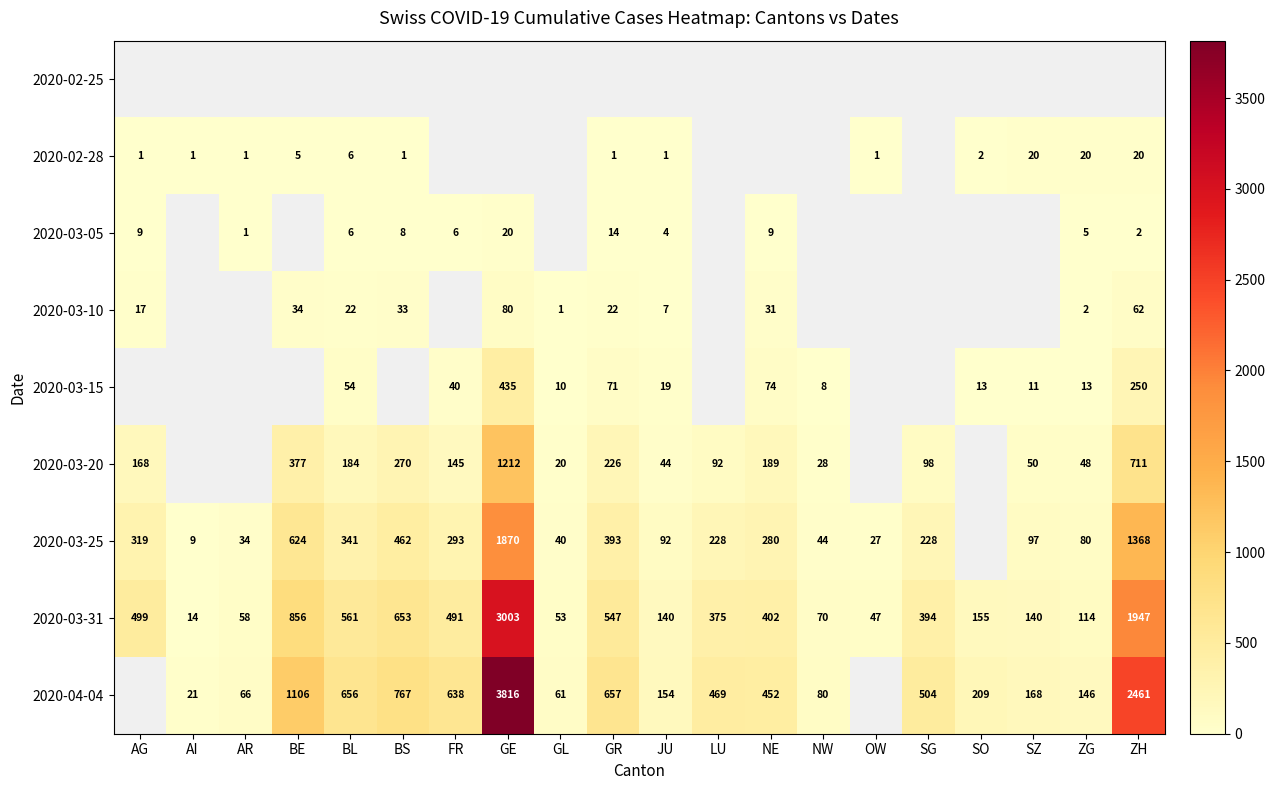

Is the value of 2020-03-15 at SZ greater than the value of 2020-04-04 at AR?

No